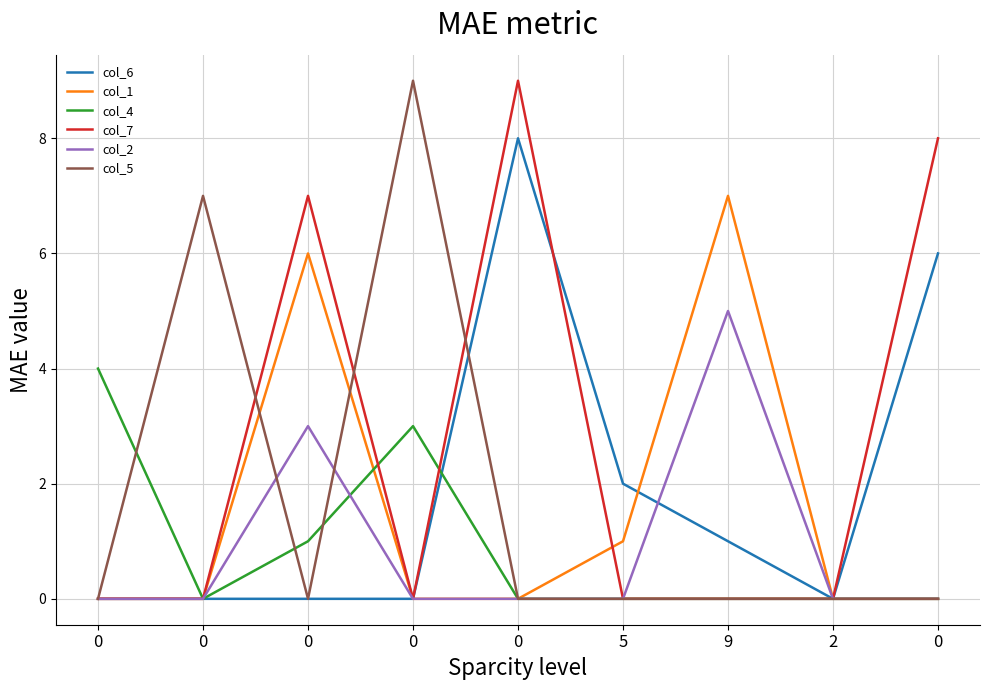

Is it true that col_1 equals 4 at 0?

False